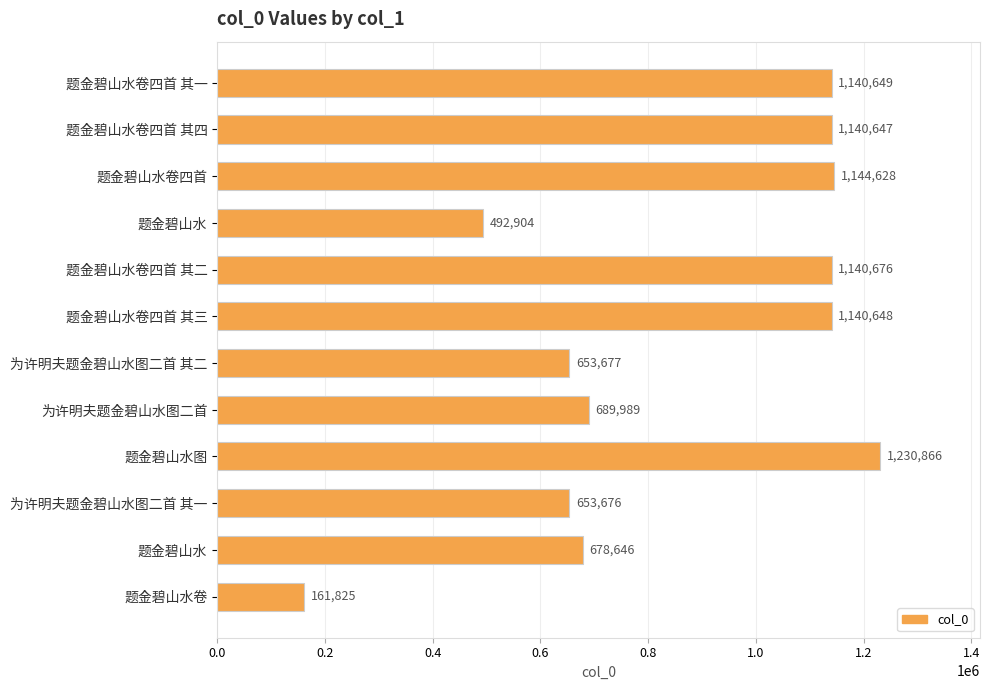

Count the number of data series in this chart.

1